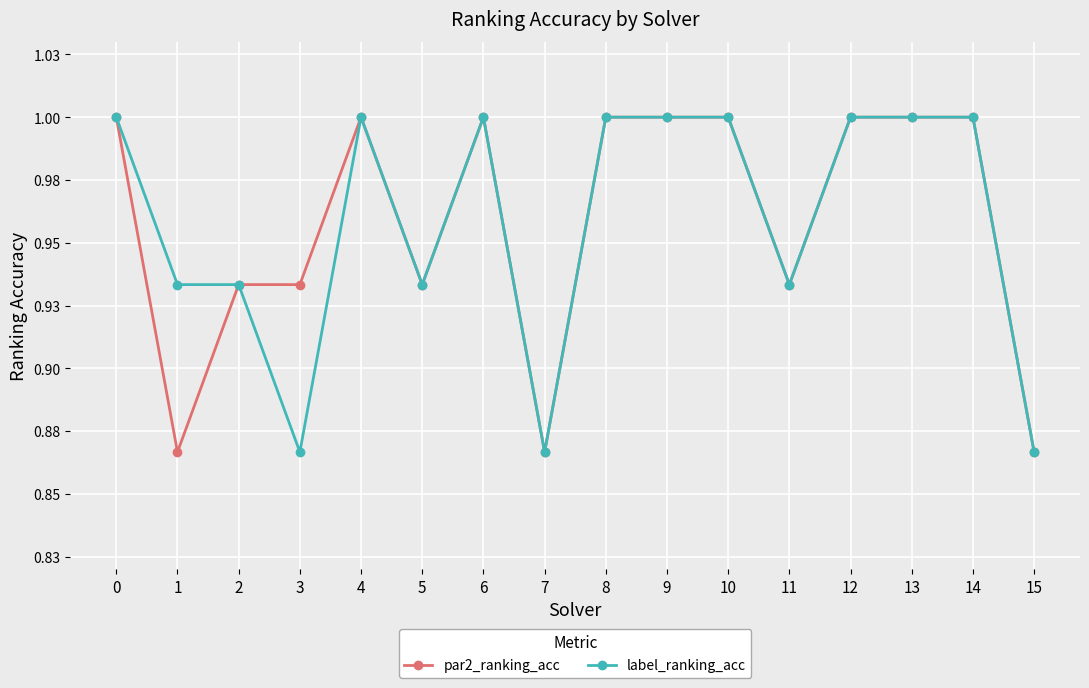

What are all the series names shown in the legend?

par2_ranking_acc, label_ranking_acc